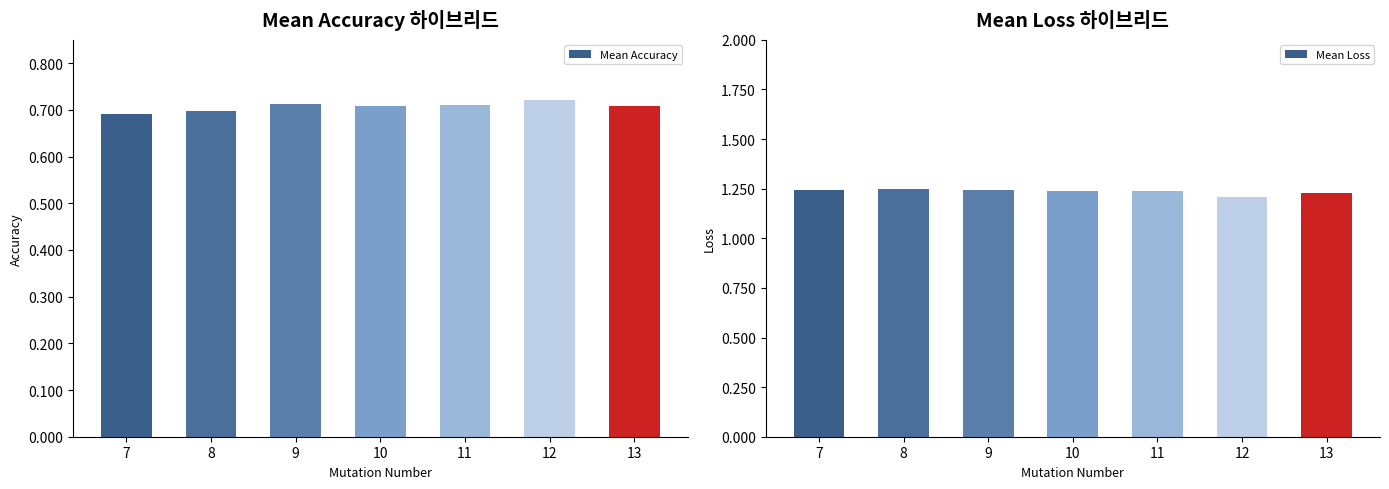

True or false: Mean Accuracy has a value of 1.2 at 9.

False